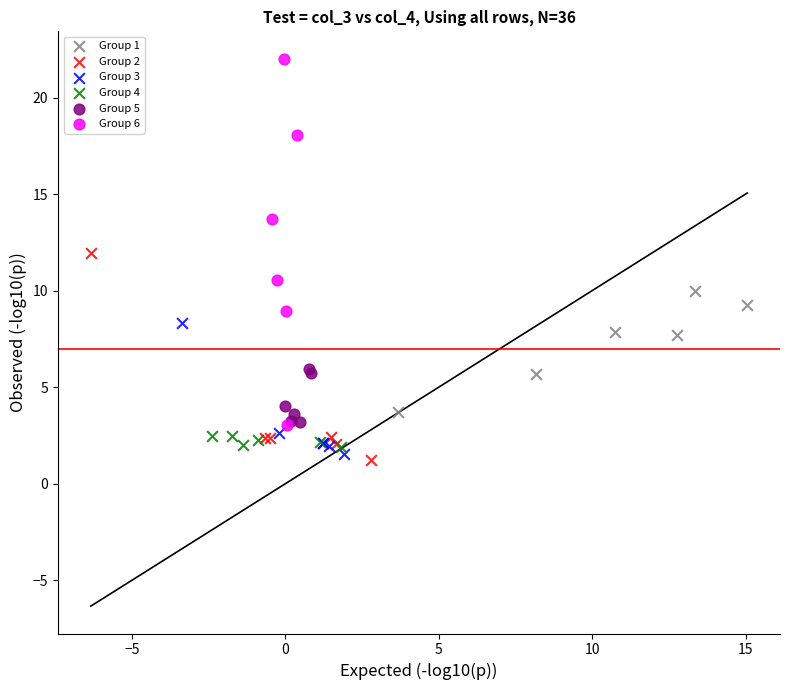

Which series has the widest spread of Y values?

Group 6